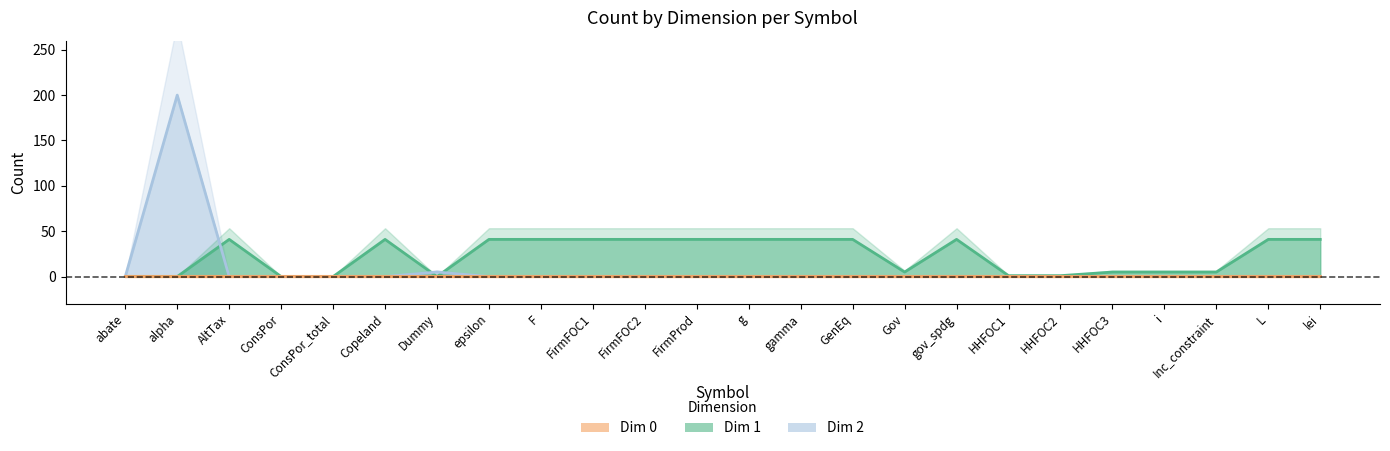

What is the maximum value shown in the chart?

200